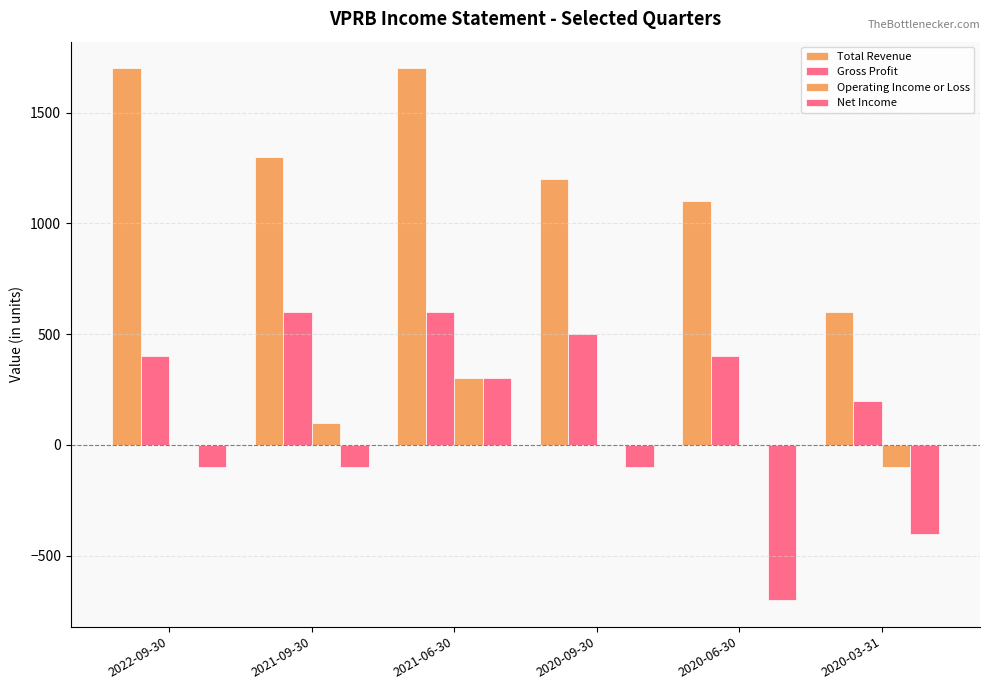

Count the number of data series in this chart.

4